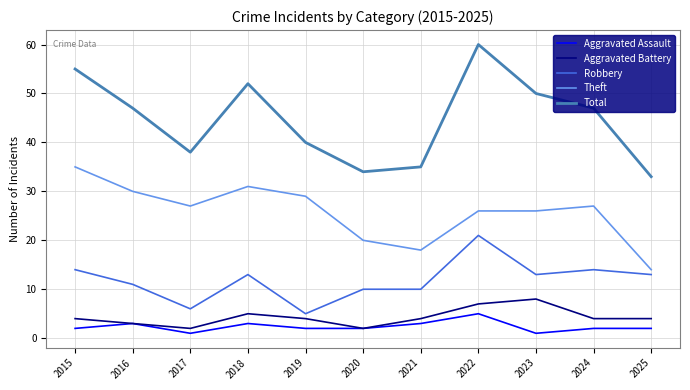

True or false: Robbery has a value of 14 at 2024.

True